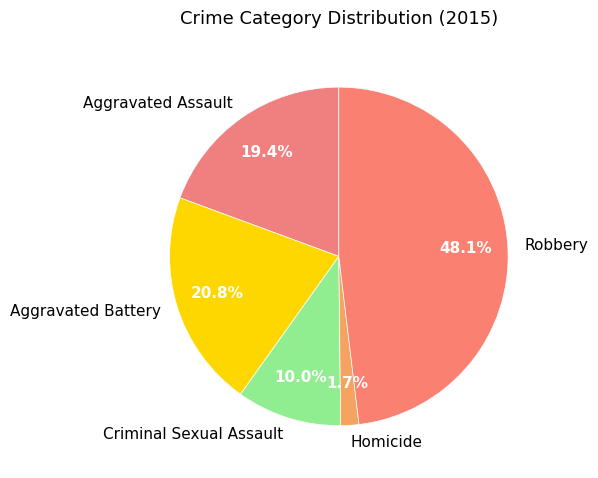

Is it true that Criminal Sexual Assault is 10% of the pie?

True